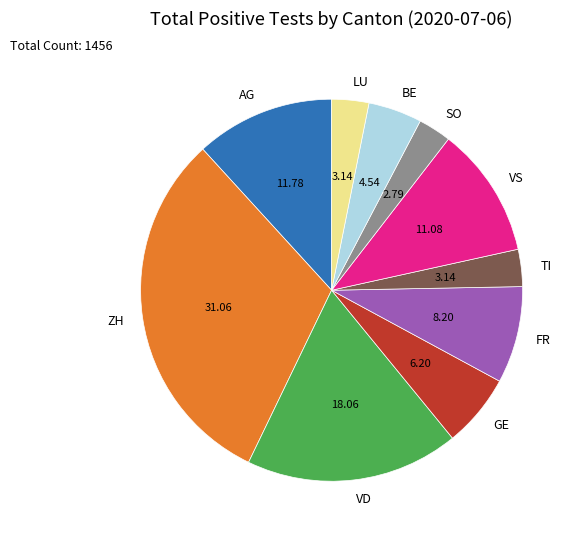

Is there any slice that represents more than half of the pie?

No